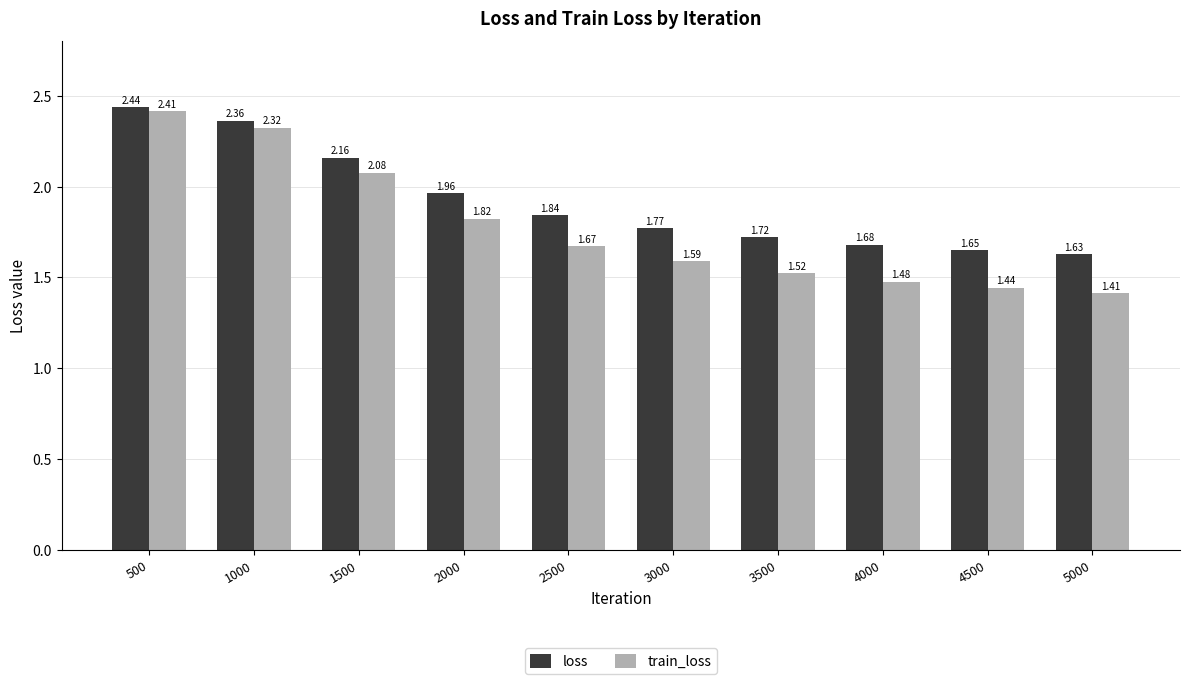

Which category has the lowest value in the train_loss series?

5000